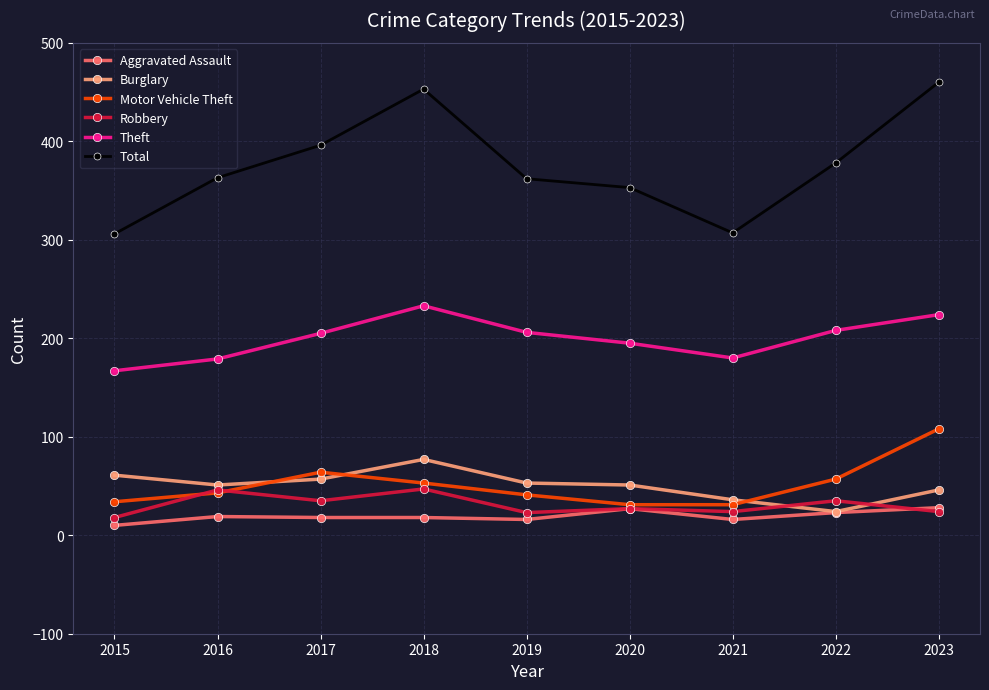

How many categories are shown in the chart?

9